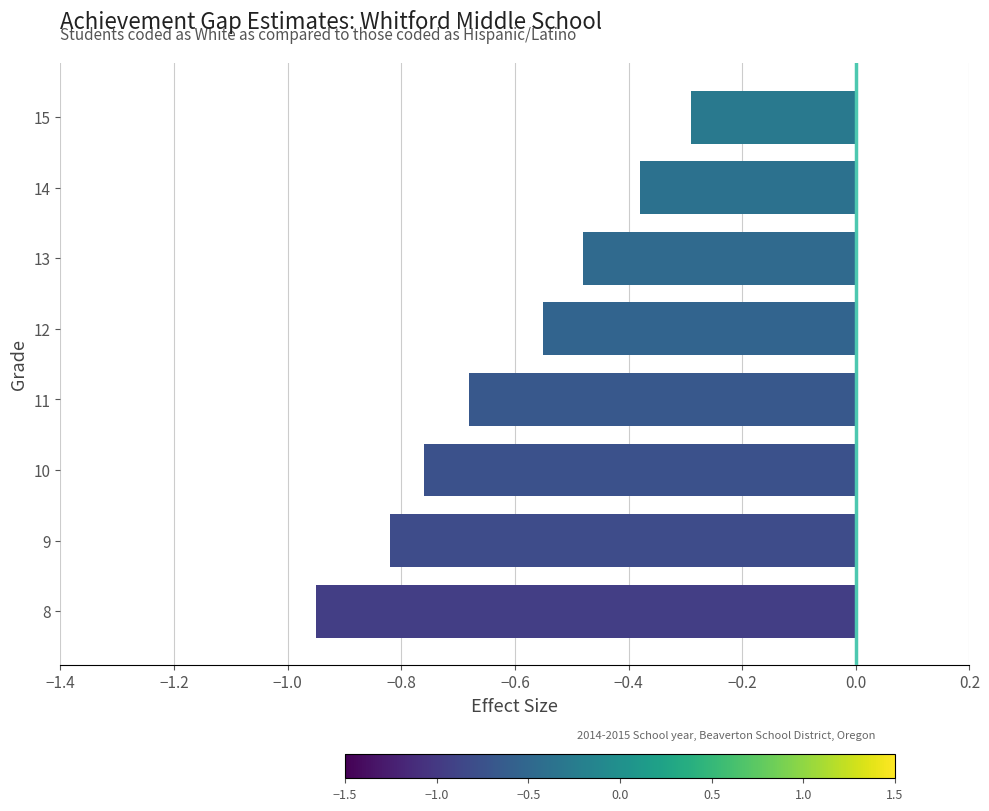

Between 8 and 14, which is larger?

14